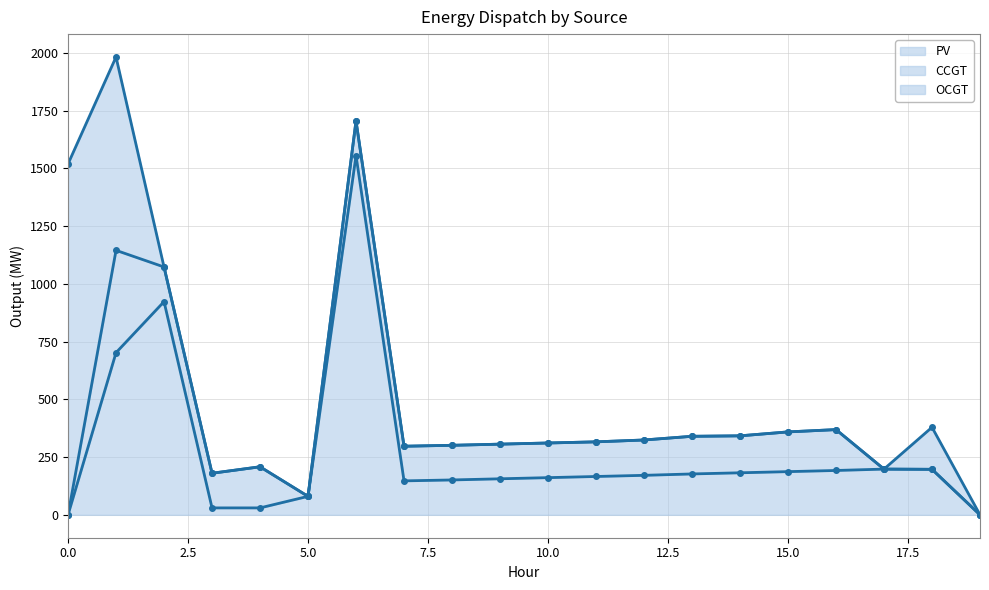

True or false: OCGT has more than 1 points higher than both neighbors.

False